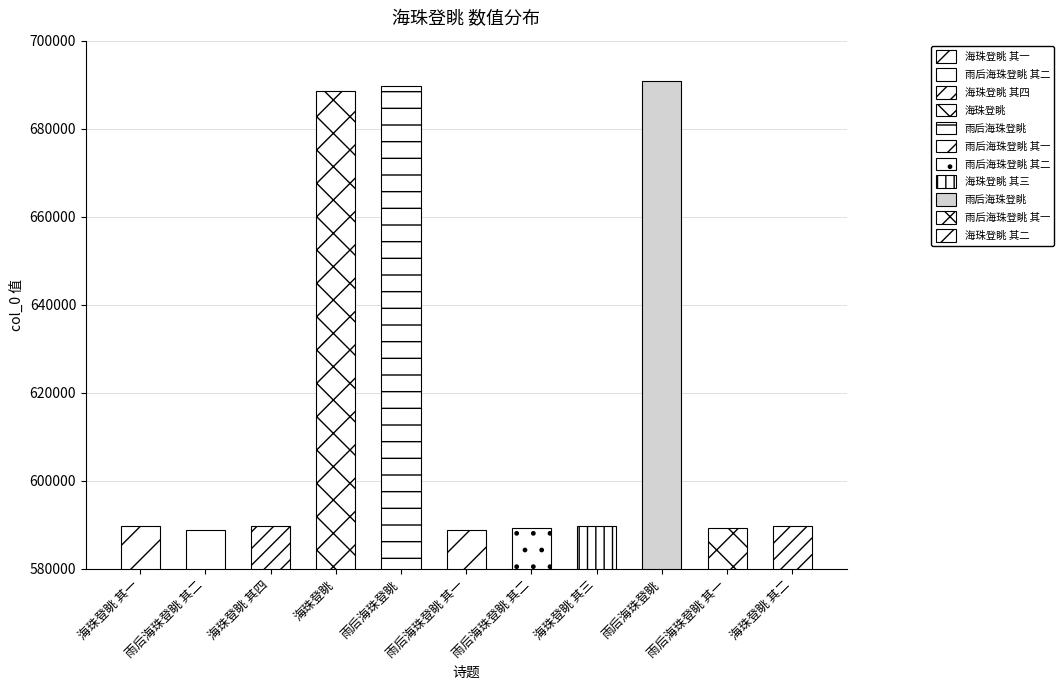

True or false: the data shows 394764 at 雨后海珠登眺 其二.

False